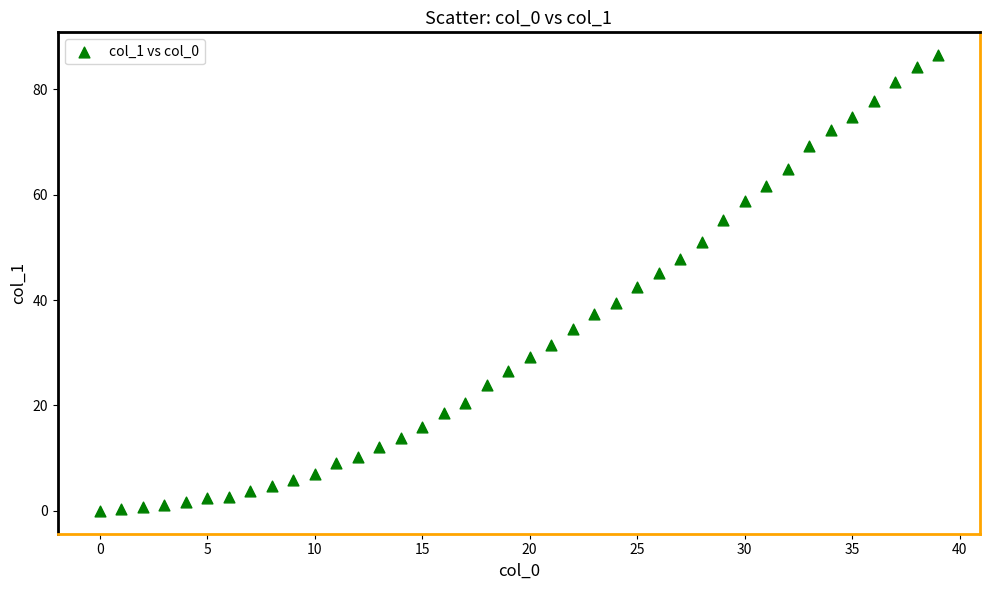

What is the range of X values (max minus min)?

39.0